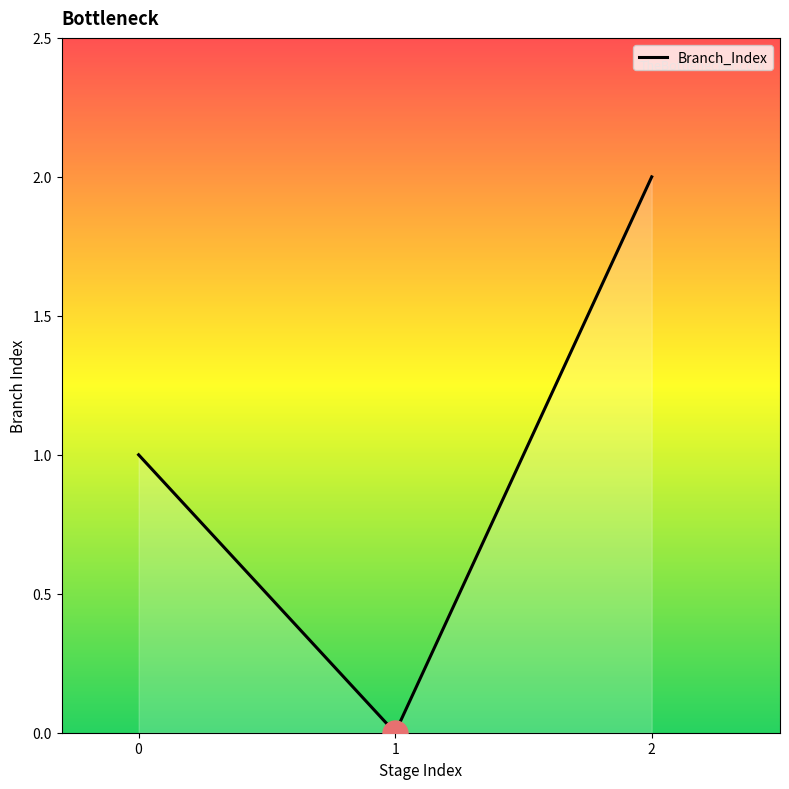

Which label corresponds to the smallest value in the chart?

1